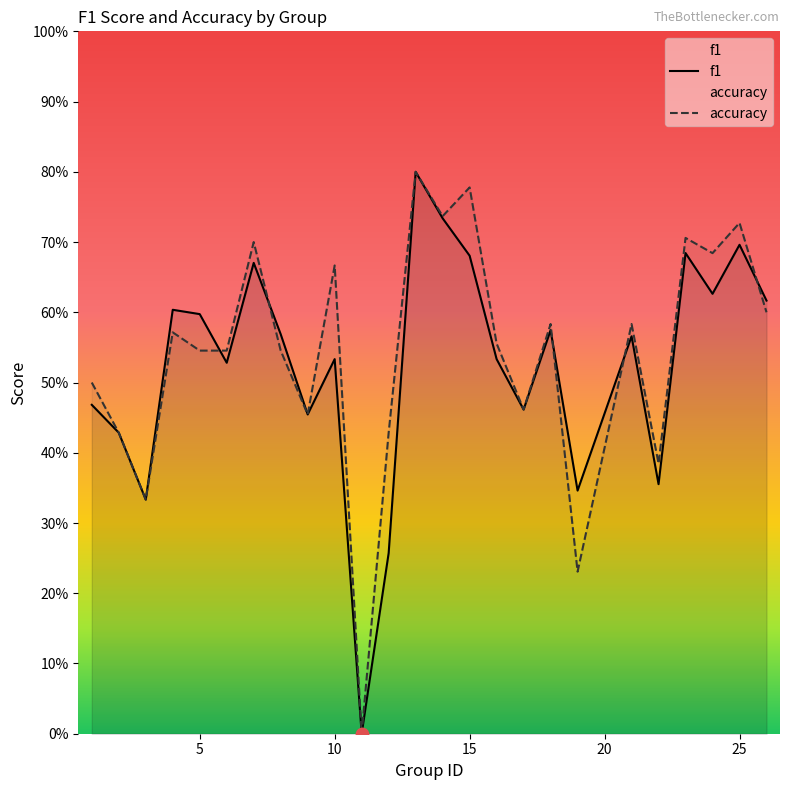

At which category is the sum across all series the highest?

13